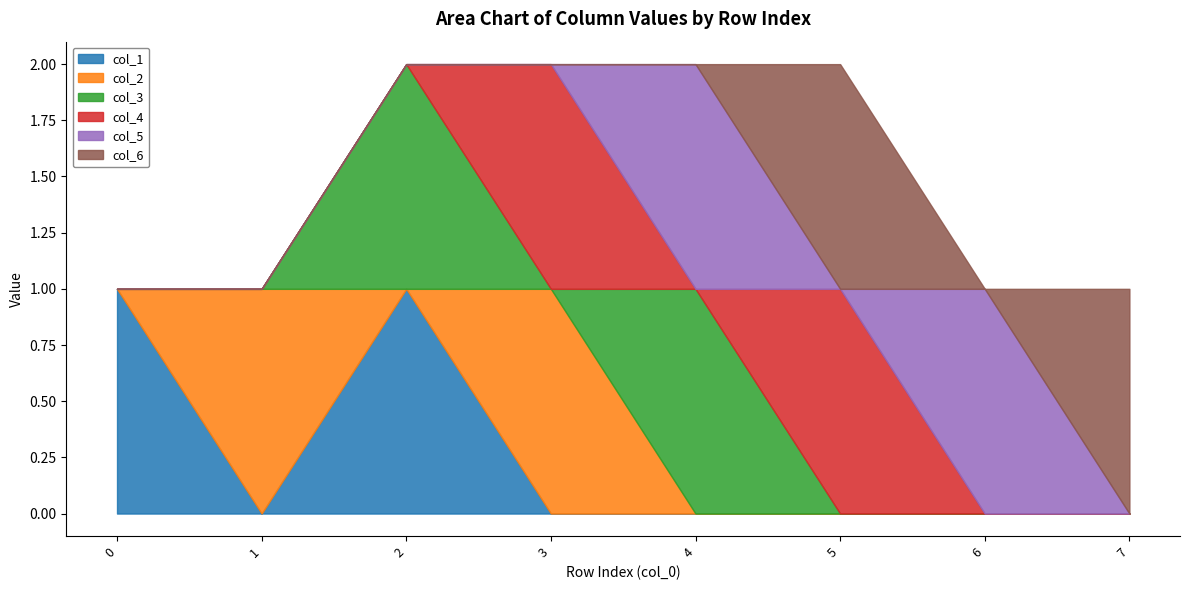

Rank the categories by col_6 value from lowest to highest.

0, 1, 2, 3, 4, 6, 5, 7